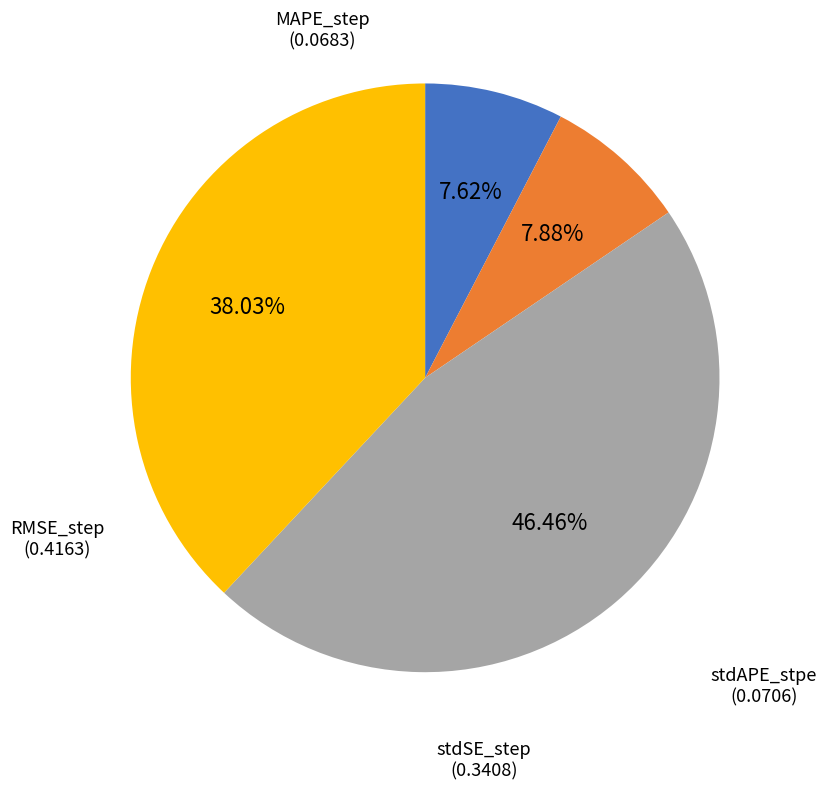

To the nearest percent, what is the average slice percentage?

25%